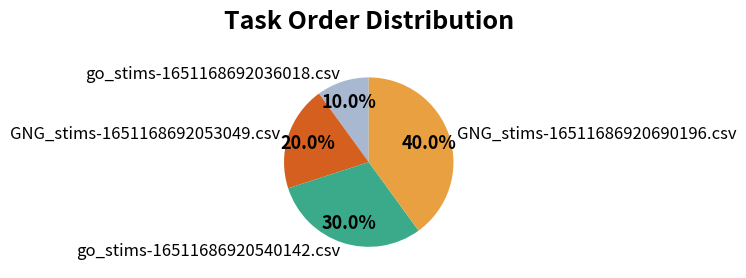

To the nearest percent, what portion does GNG_stims-16511686920690196.csv represent?

40%